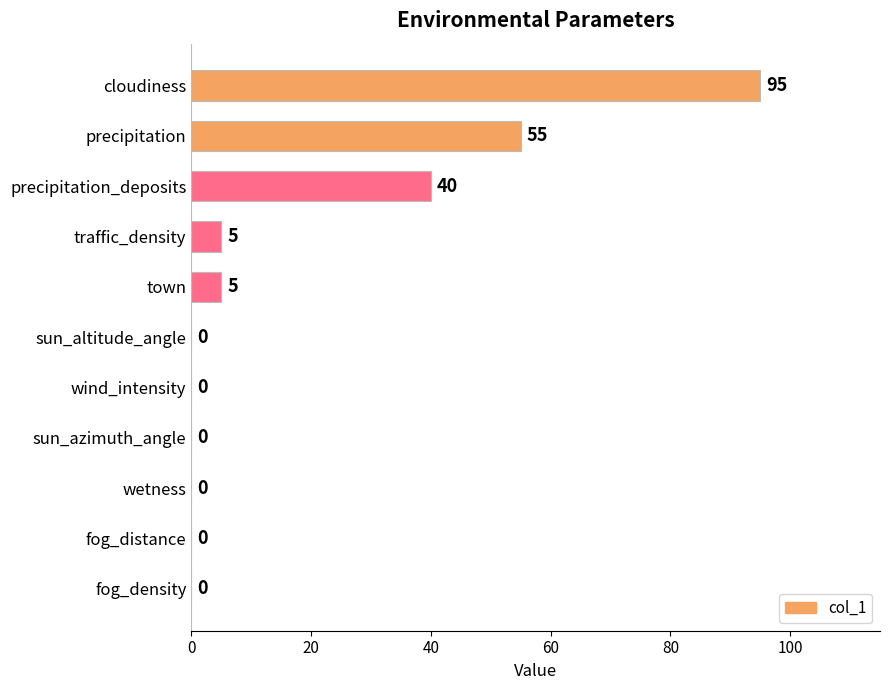

The chart shows a value of 95 at cloudiness. True or false?

True